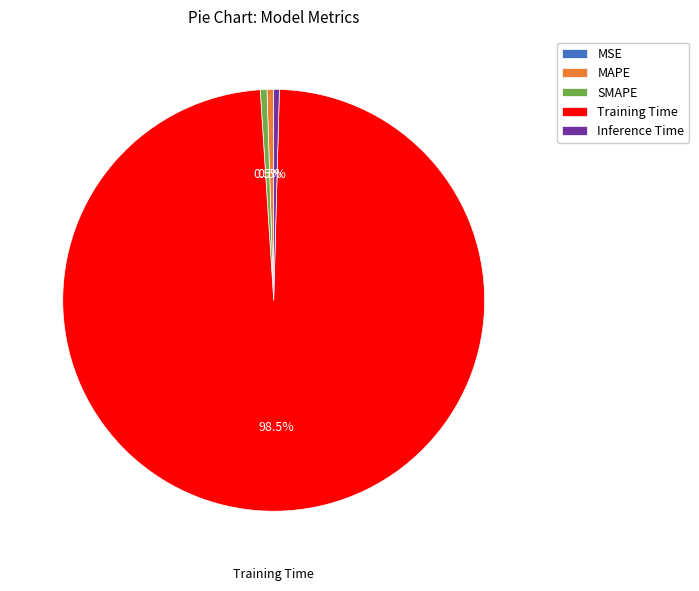

What is the largest slice in the pie chart?

Training Time